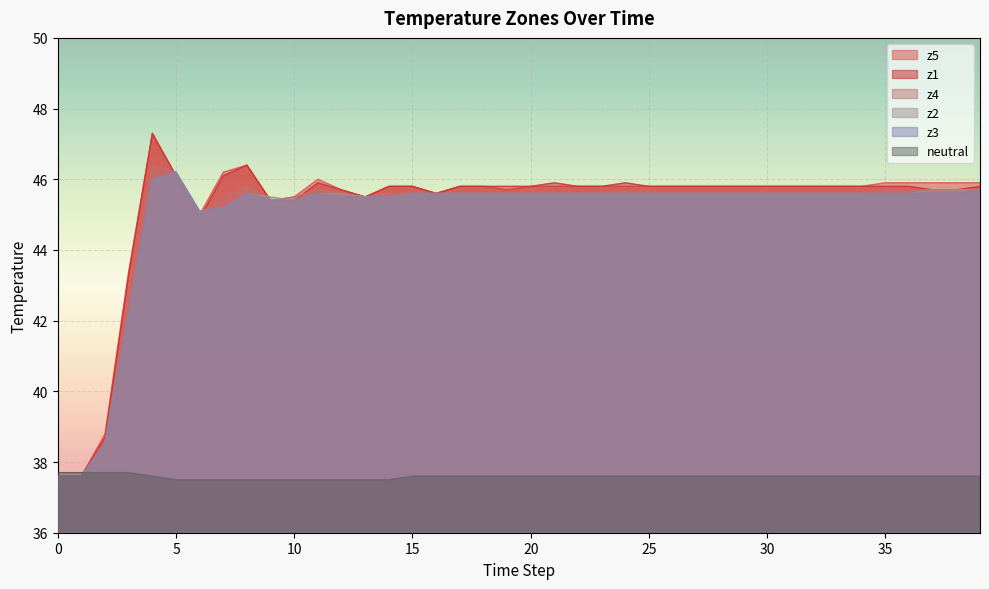

What is the value of the z5 point at the 15th from the left?

45.8